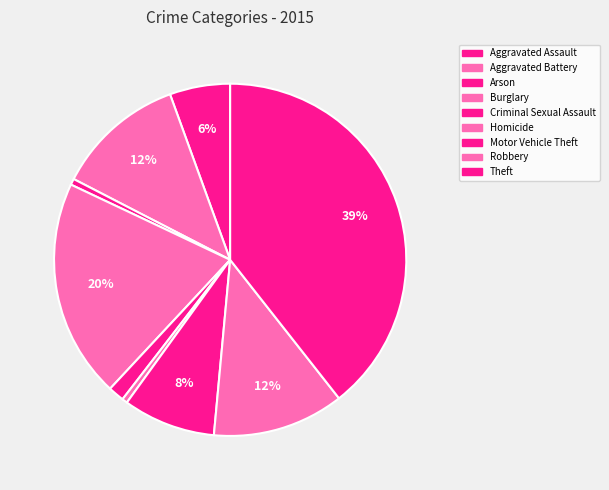

What percentage is the Robbery slice, to the nearest percent?

12%